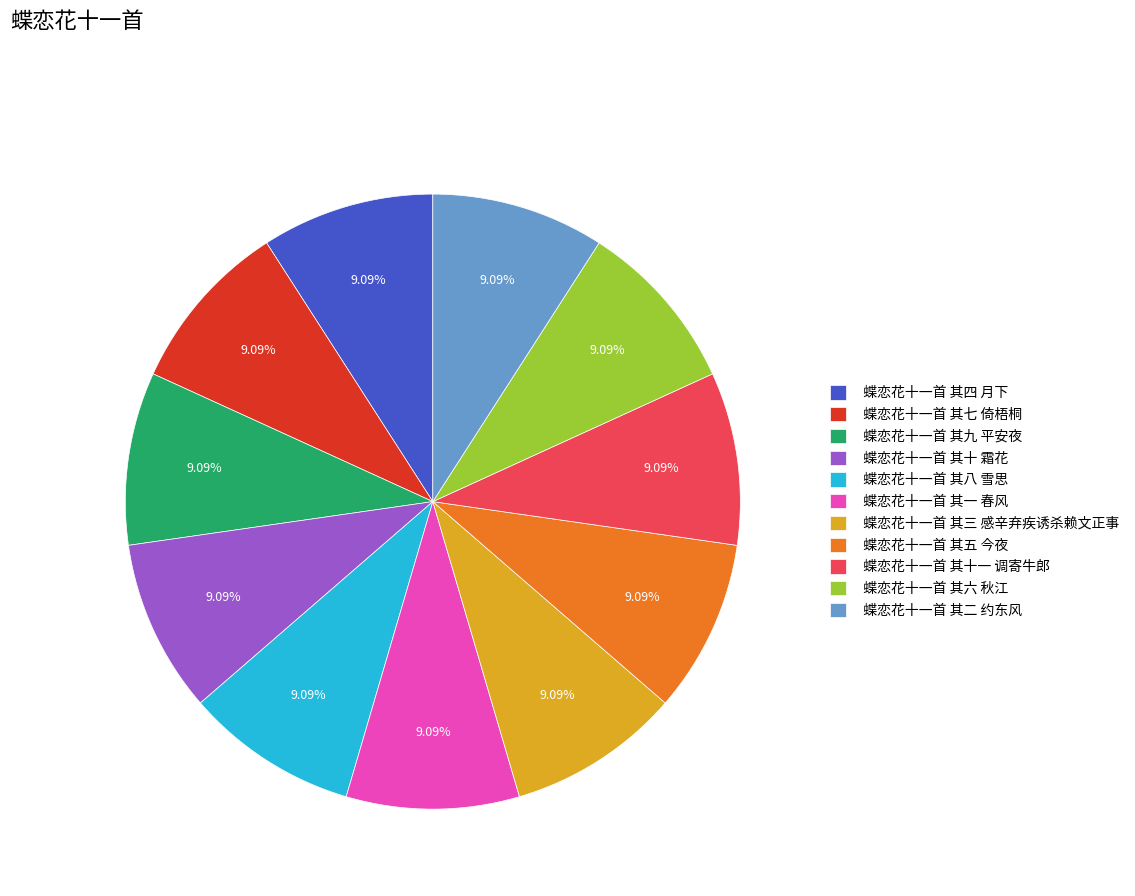

Is there any slice that represents more than half of the pie?

No